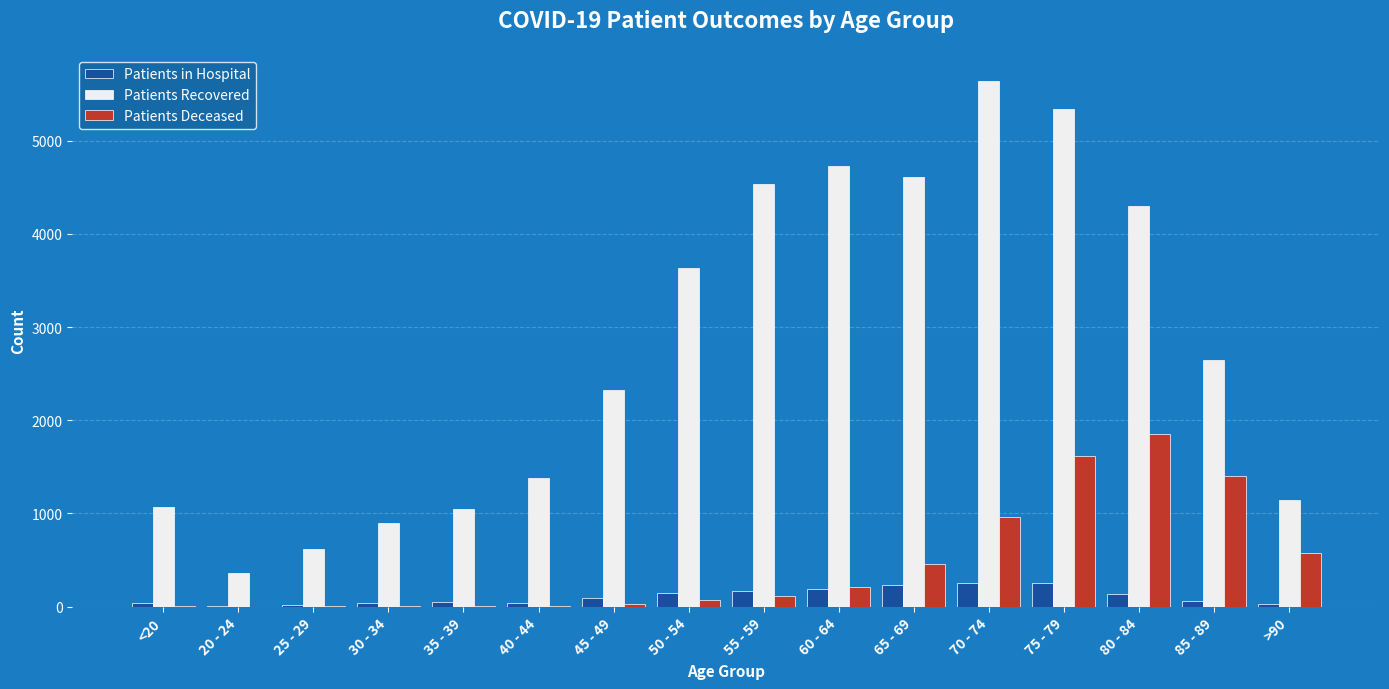

How many groups of bars are there?

16